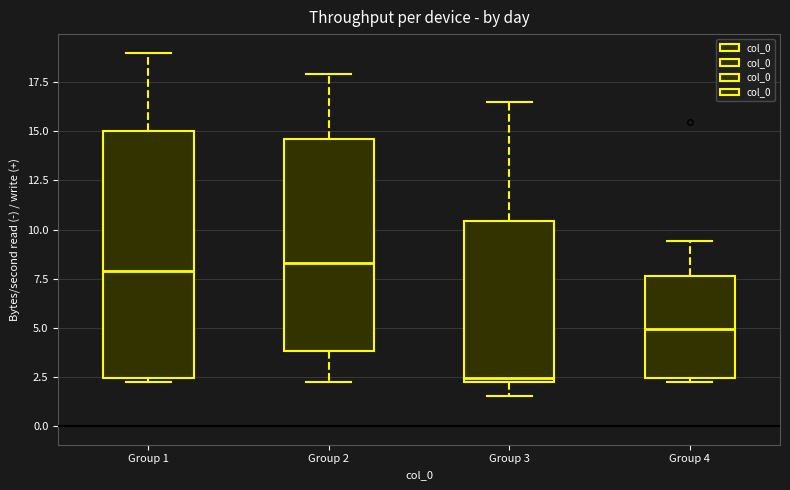

Where does the median line of the box for Group 1 sit on the y-axis? The values are not printed on the chart, so give them approximately, as read against the axis.

8.0